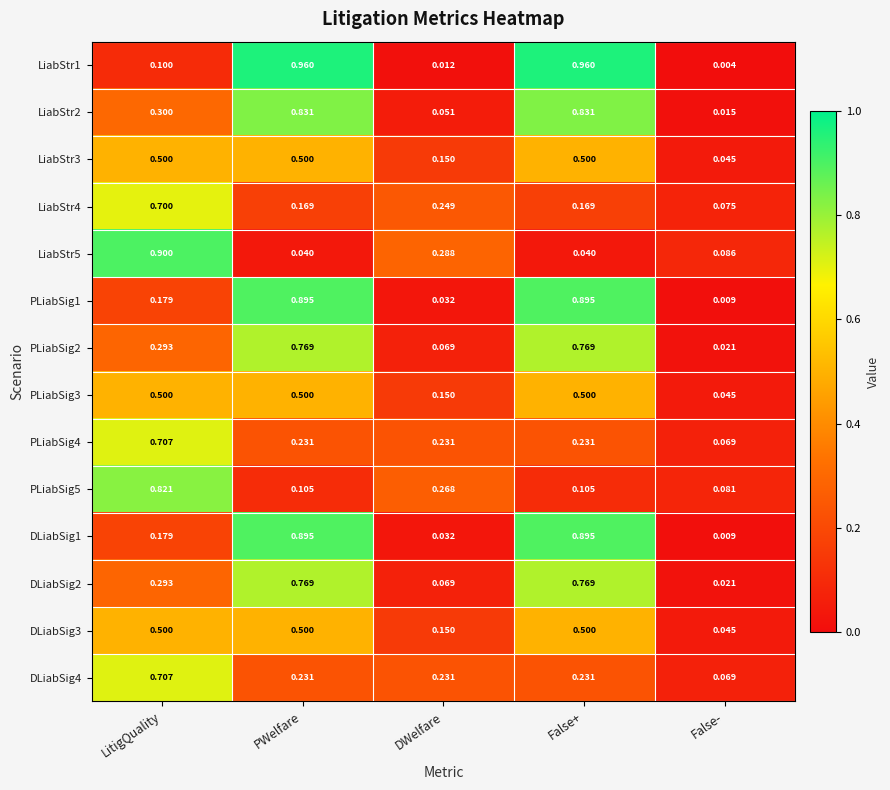

Which series changed the most between PWelfare and DWelfare?

LiabStr1